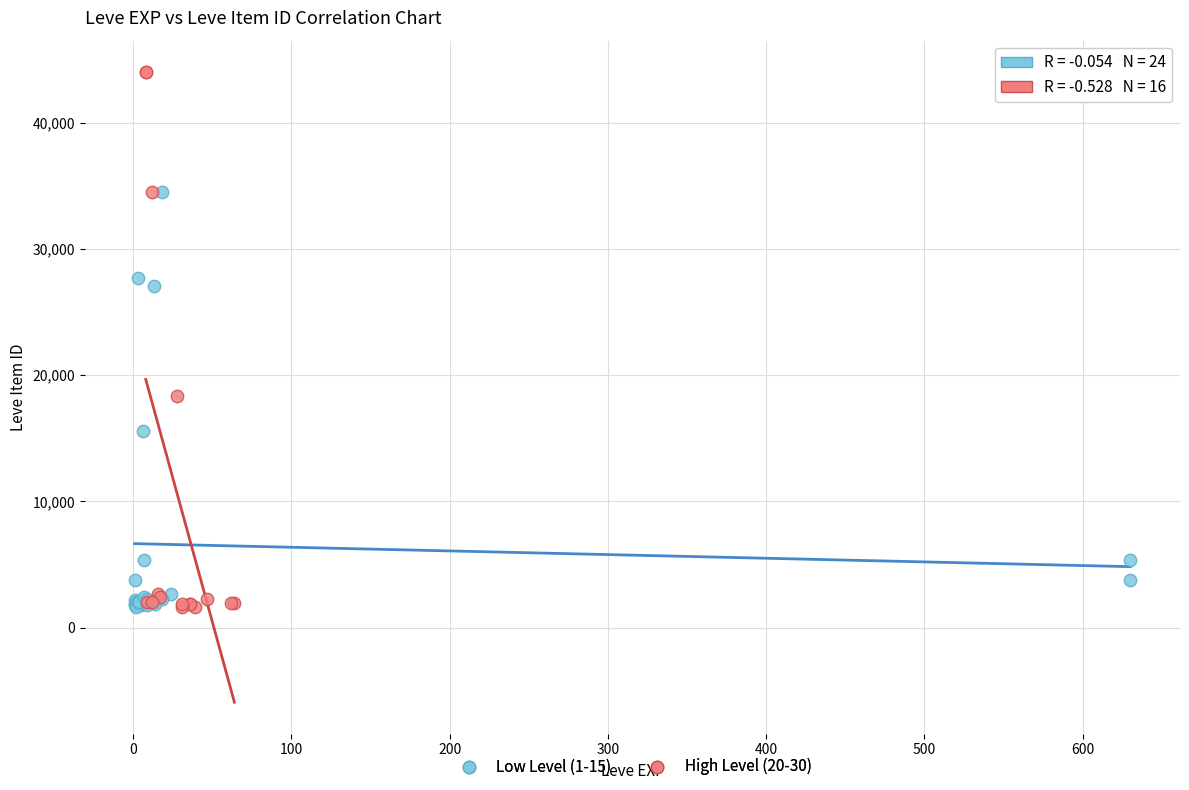

What are all the series names shown in the legend?

Low Level (1-15), High Level (20-30)